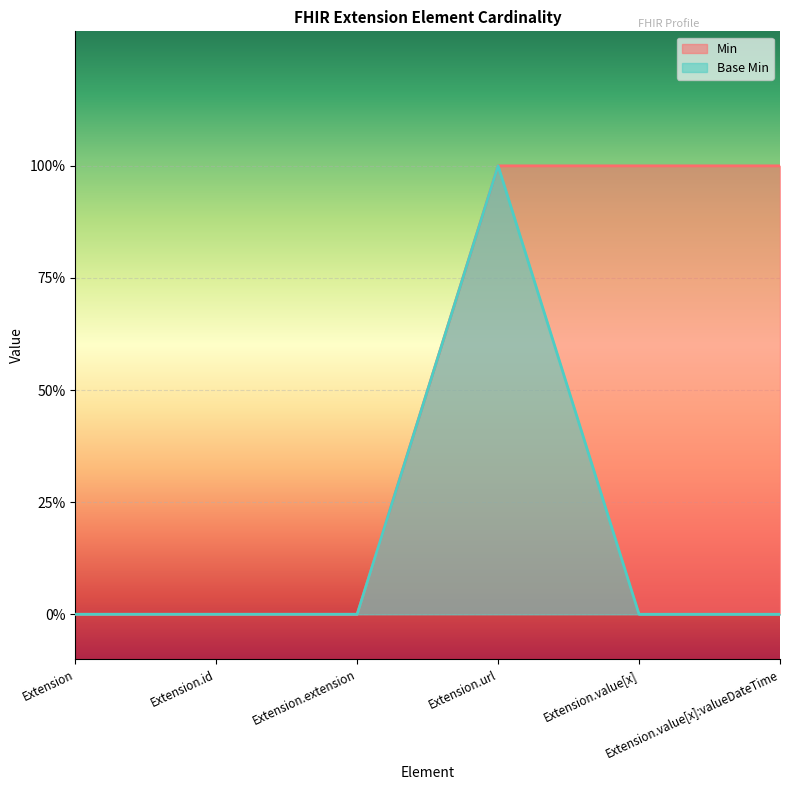

What are all the series names shown in the legend?

Min, Base Min